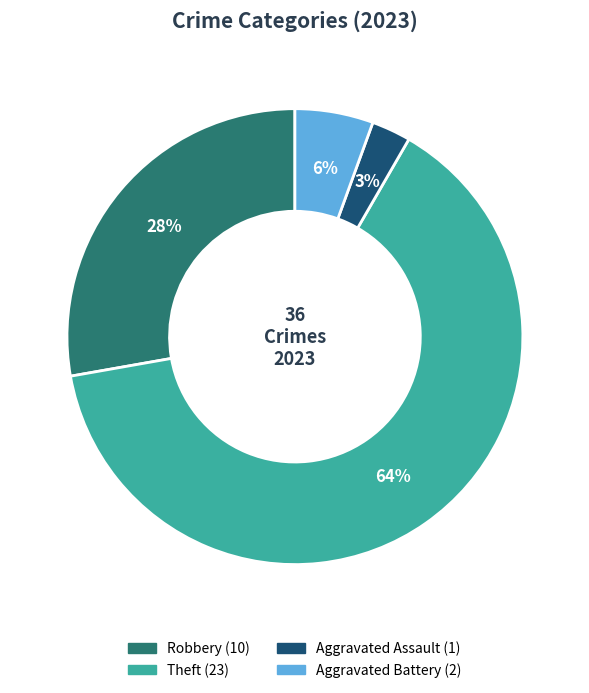

Is there any slice that represents more than half of the pie?

Yes